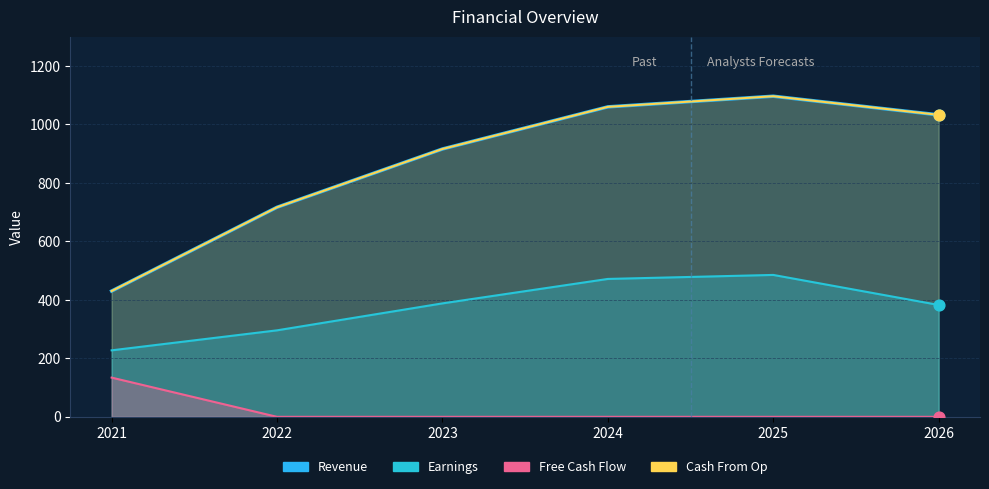

Which series contains the lowest Y value?

Free Cash Flow